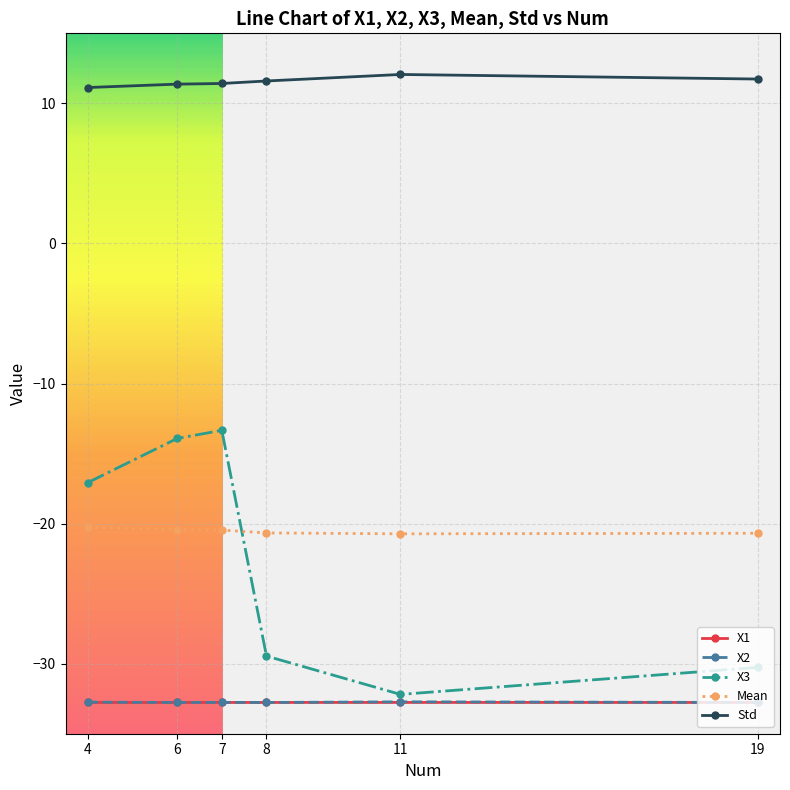

What is the total value across all series at 7?

-87.9